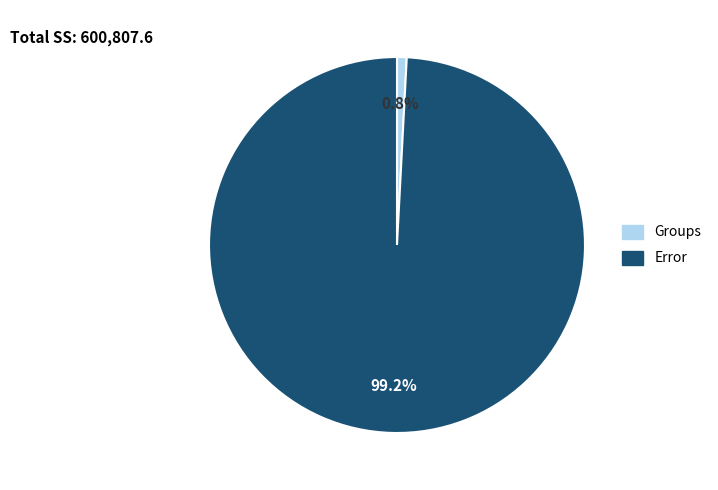

To the nearest percent, what is the difference between the largest and smallest slice percentages?

98%